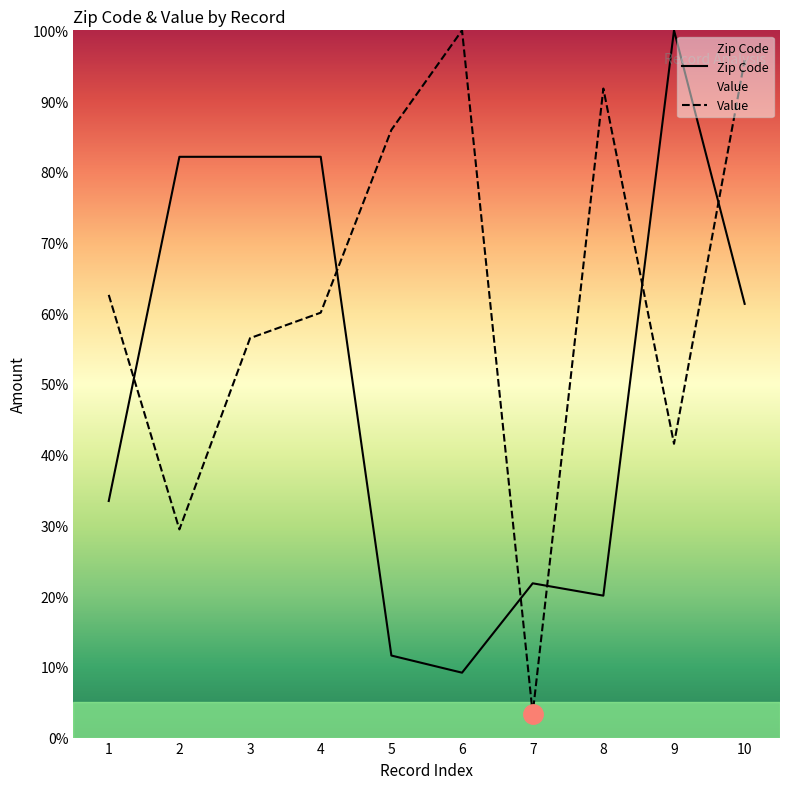

Reading left to right, what are all the values shown in this chart?

Zip Code: 1=0.3	2=0.8	3=0.8	4=0.8	5=0.1	6=0.1	7=0.2	8=0.2	9=1.0	10=0.6
Value: 1=0.6	2=0.3	3=0.6	4=0.6	5=0.9	6=1.0	7=0.0	8=0.9	9=0.4	10=1.0